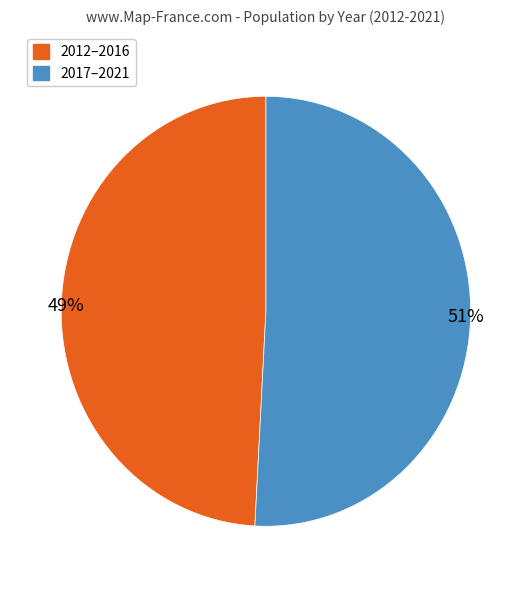

Is there a majority slice in this chart?

Yes